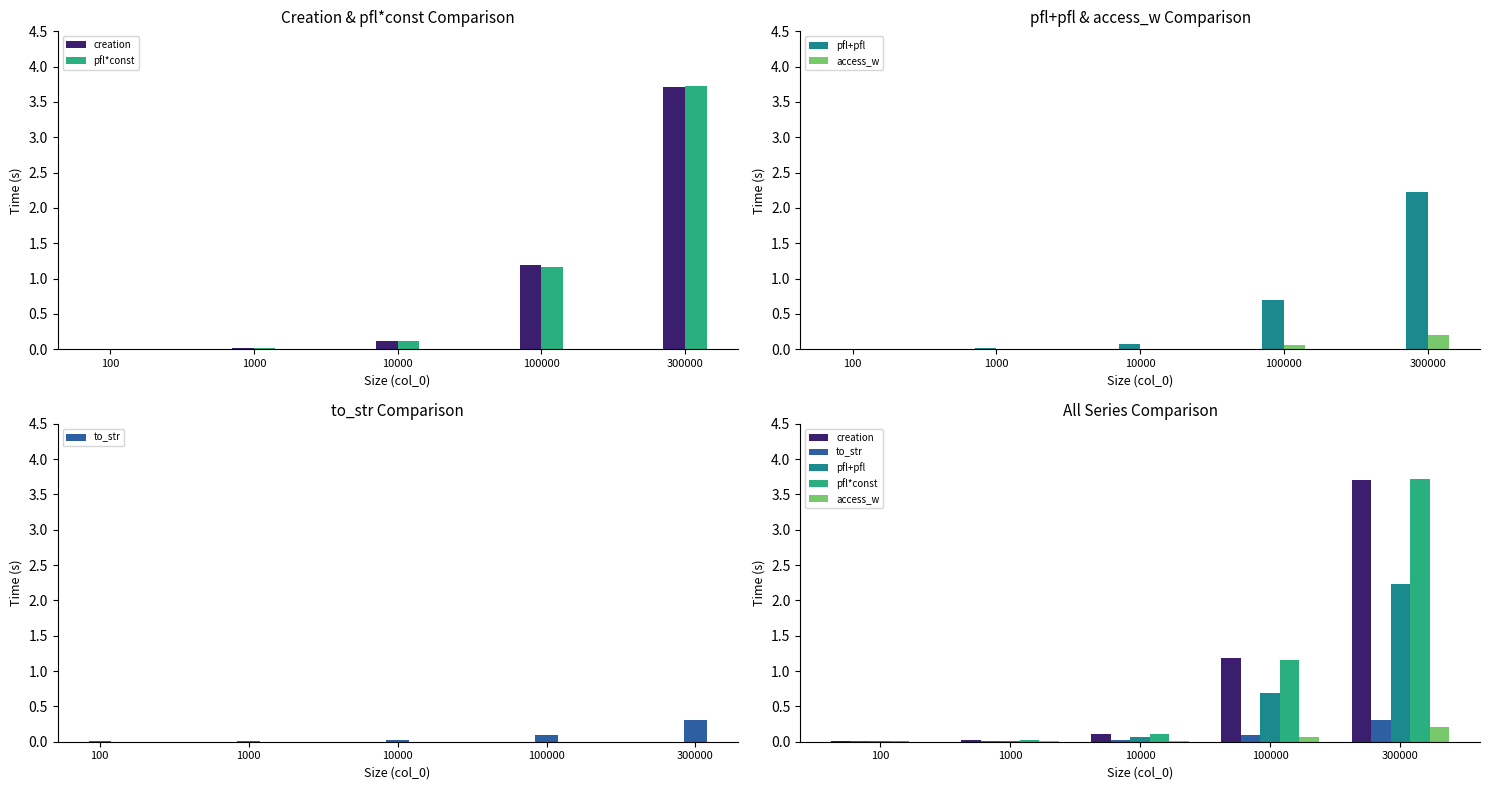

What is the sum of all access_w values?

0.3